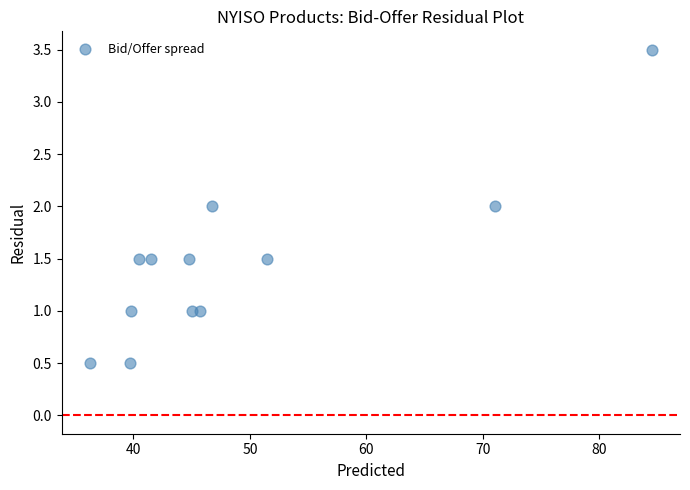

What is the average Y value?

1.5